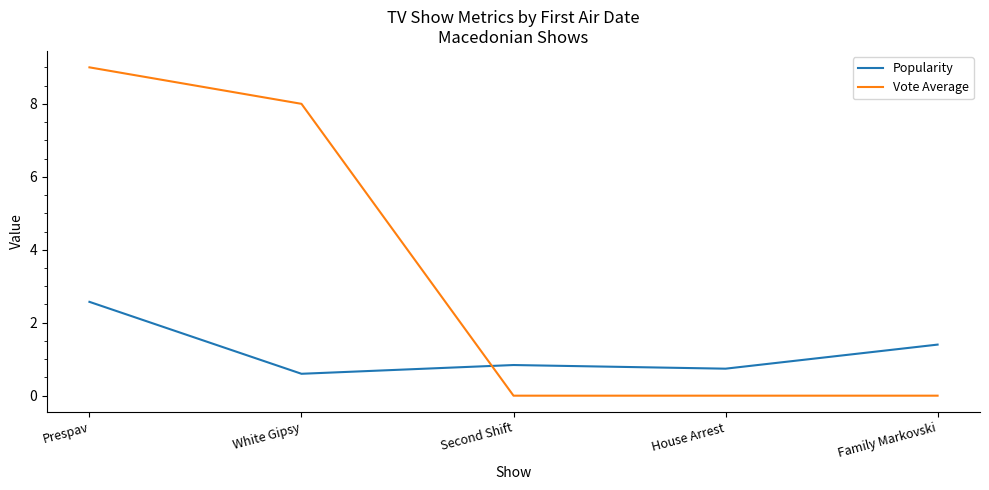

What value does the Vote Average series have at White Gipsy?

8.0